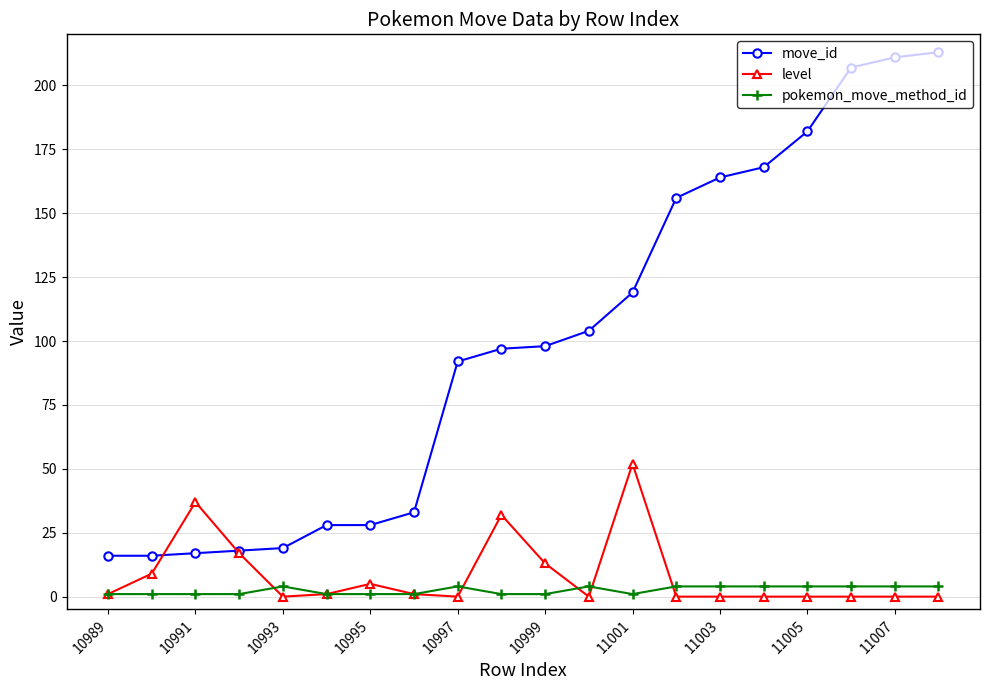

Which series has the largest total across all categories?

move_id